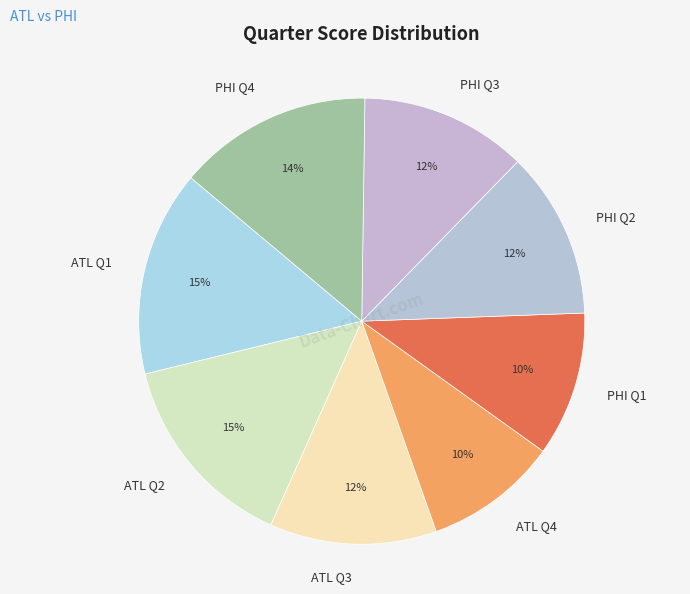

To the nearest percent, what is the average slice percentage?

12%